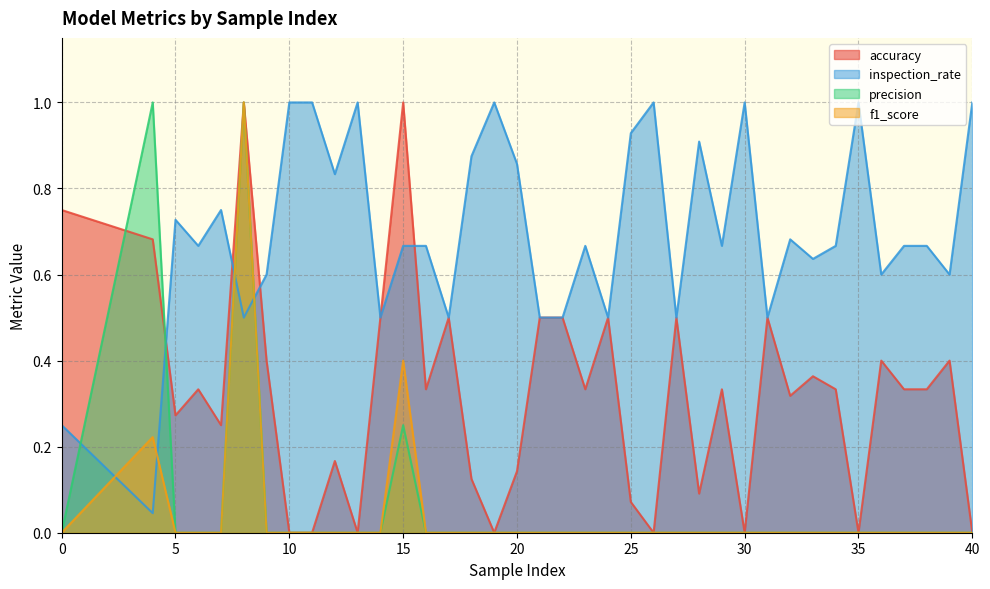

What are all the series names shown in the legend?

accuracy, inspection_rate, precision, f1_score